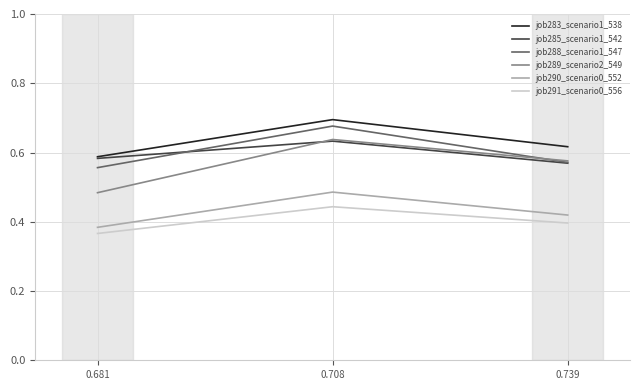

Is the value of job291_scenario0_556 at 0.708 greater than the value of job288_scenario1_547 at 0.681?

No